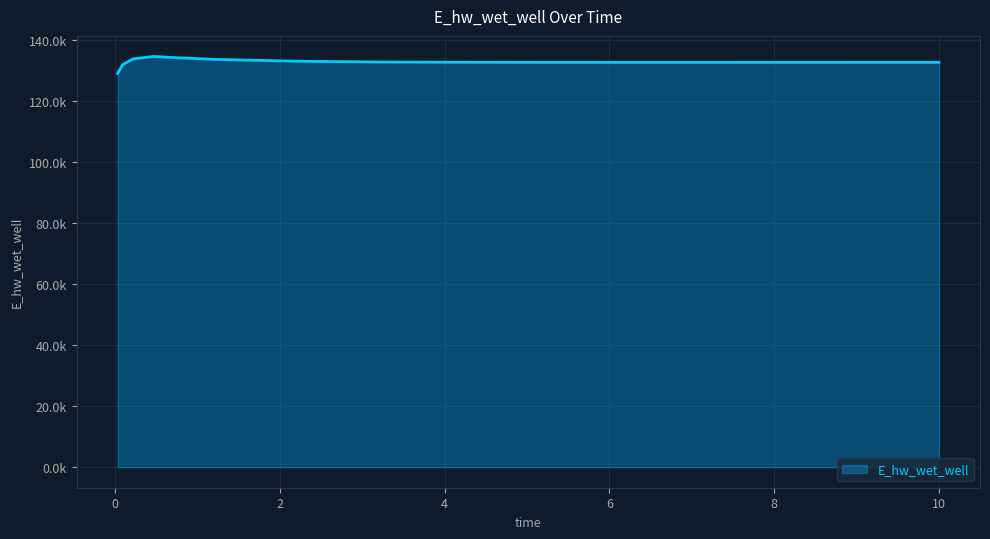

Does the chart have visible grid lines?

Yes